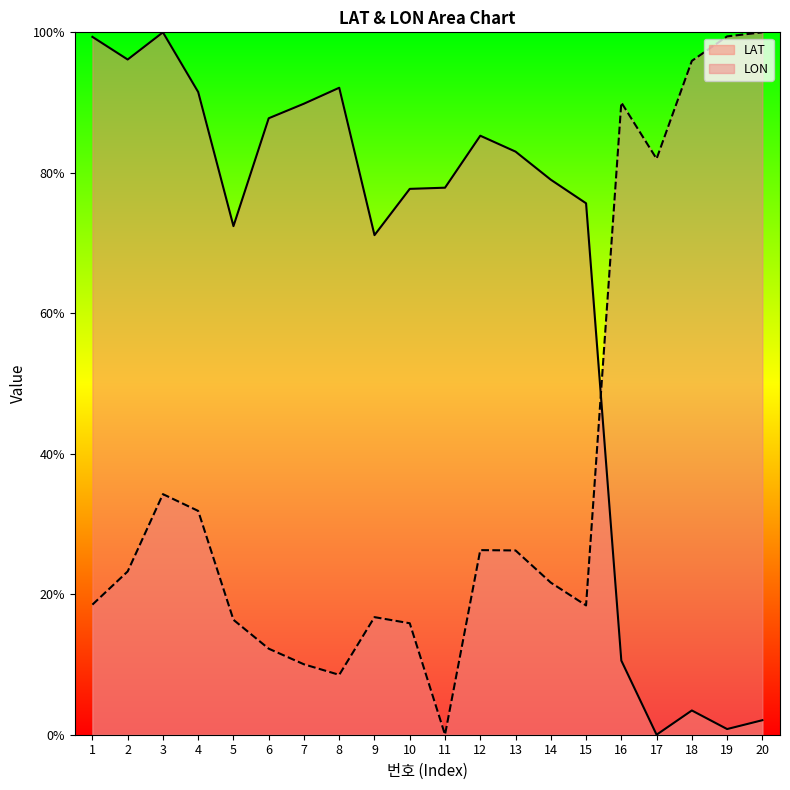

True or false: LON has more than 0 points higher than both neighbors.

True